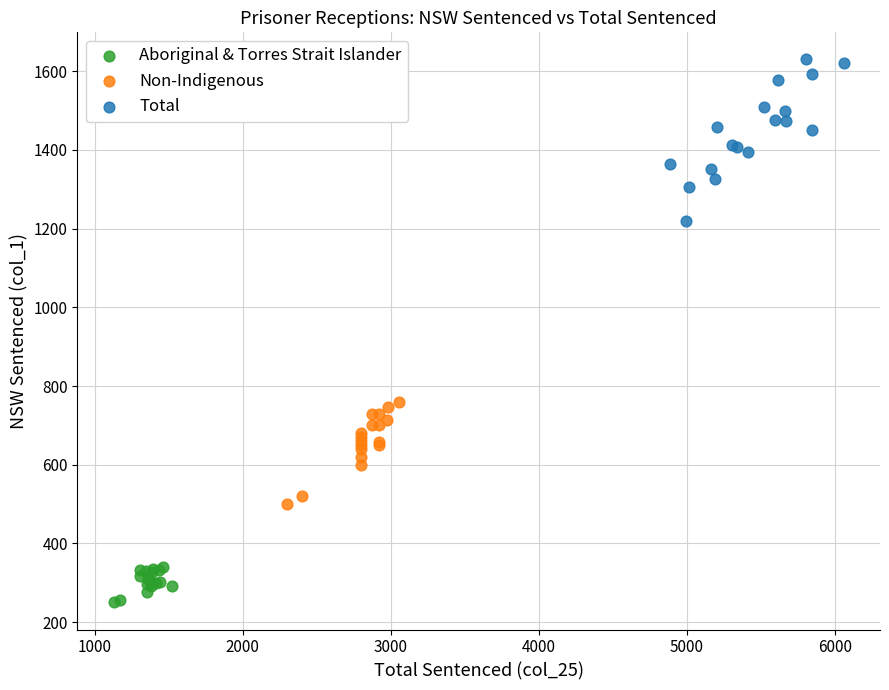

Which series has the widest spread of Y values?

Total